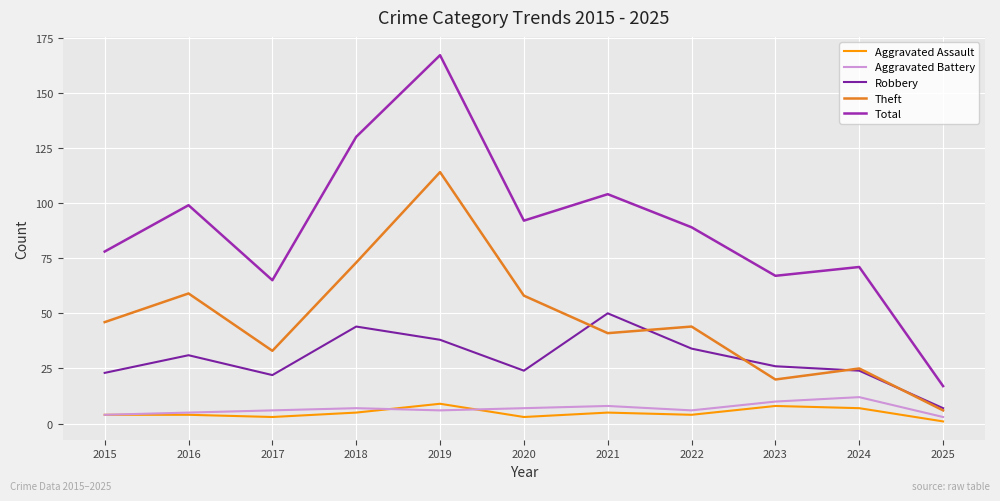

True or false: Aggravated Assault and Total cross at least once.

False